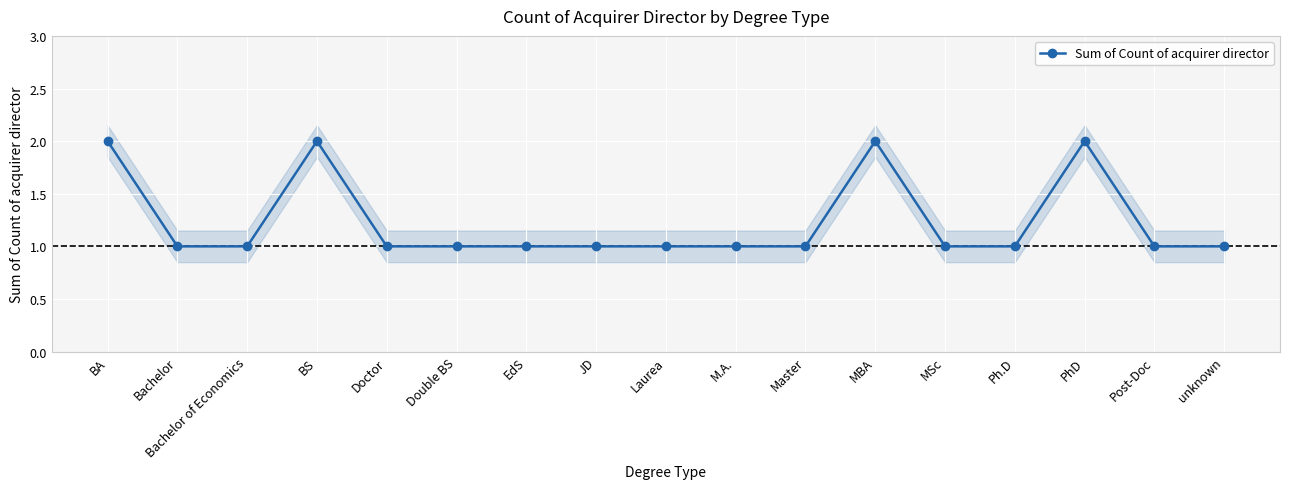

True or false: the data has more than 2 interior local peaks.

True